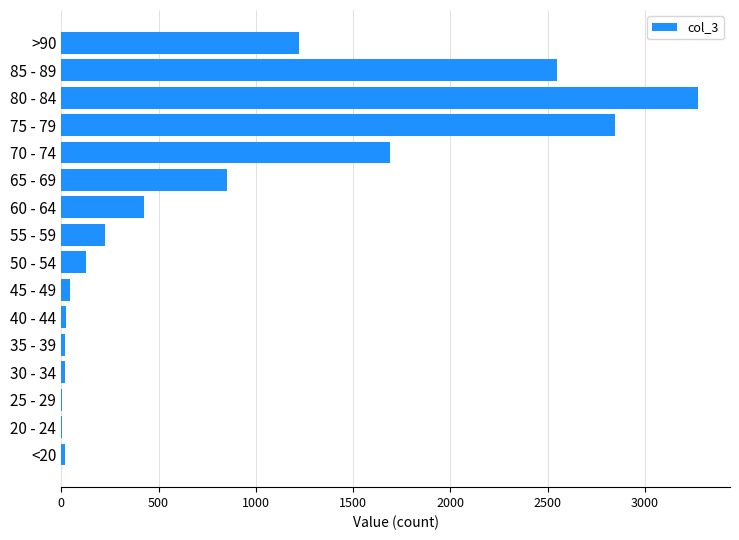

At which label is the value closest to 1638?

70 - 74